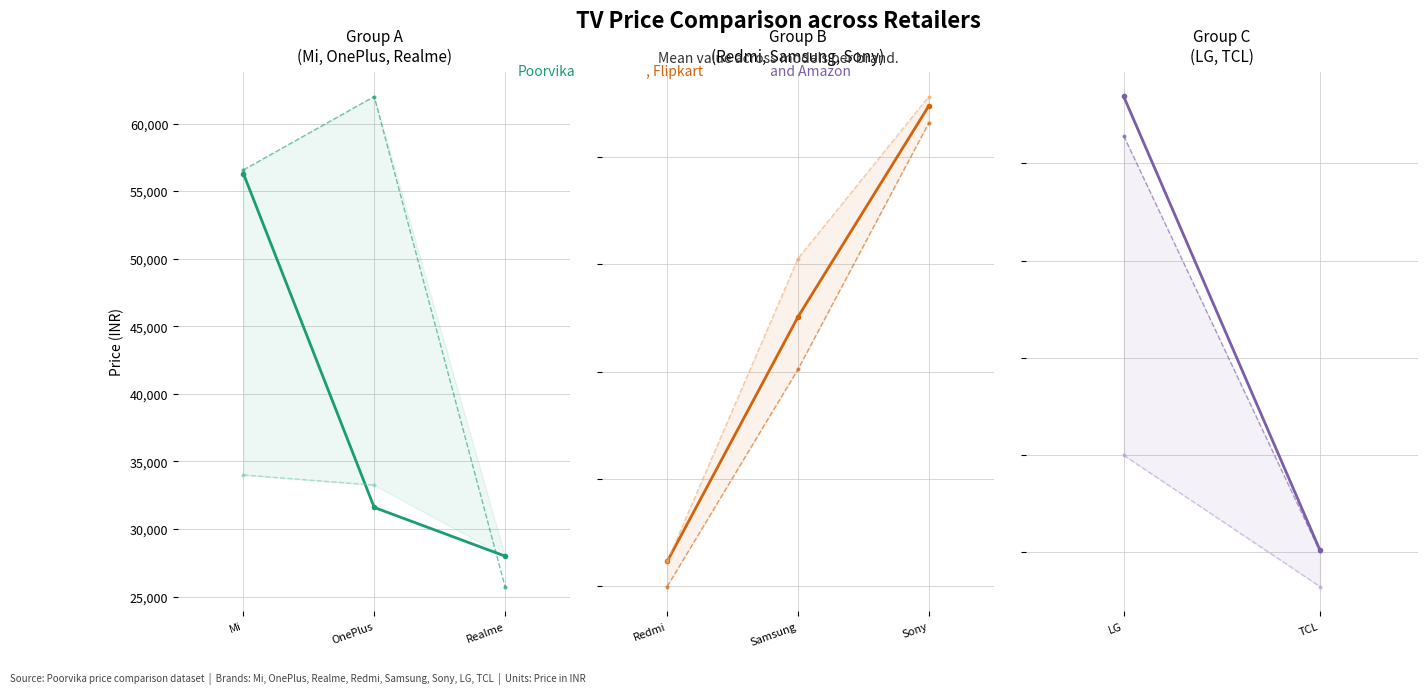

Which series has the widest spread of values?

Poorvika price